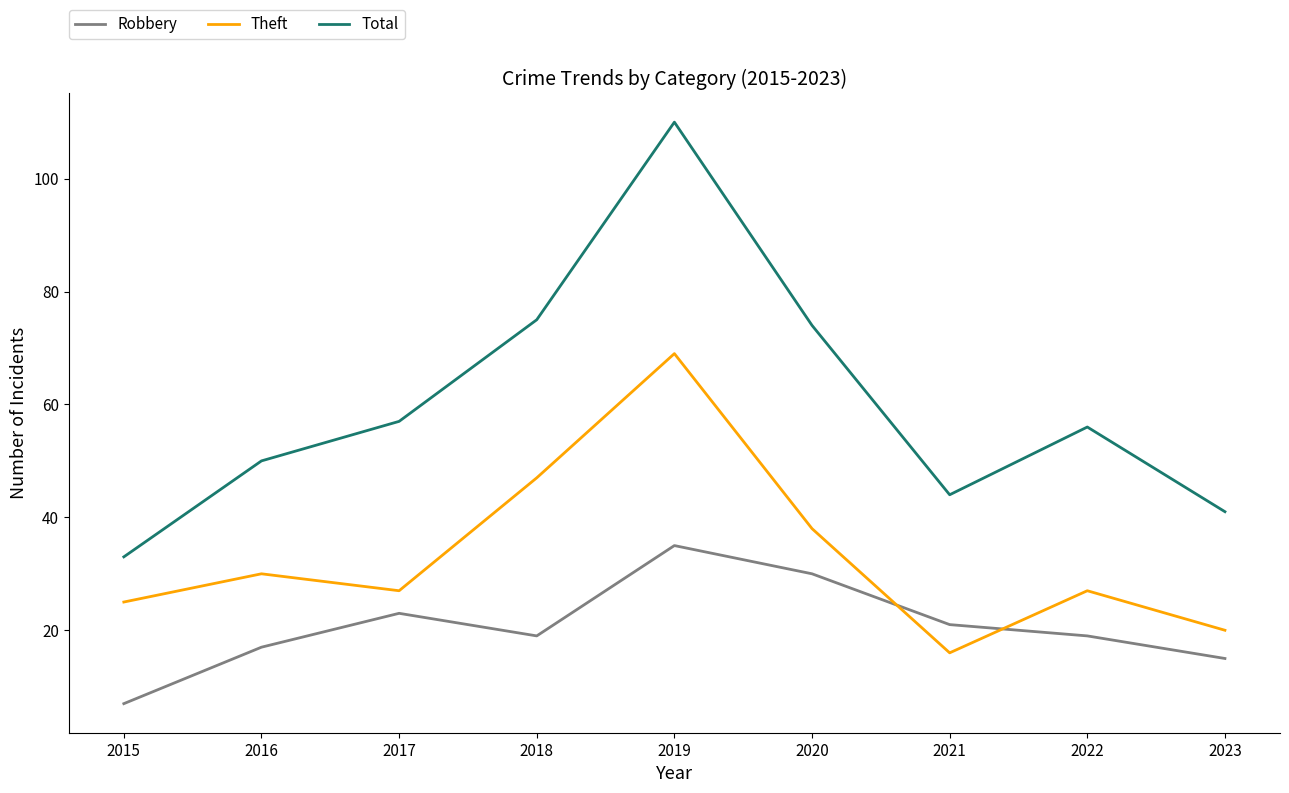

Reading right to left, list all the values displayed in this chart.

Robbery: 2023=15	2022=19	2021=21	2020=30	2019=35	2018=19	2017=23	2016=17	2015=7
Theft: 2023=20	2022=27	2021=16	2020=38	2019=69	2018=47	2017=27	2016=30	2015=25
Total: 2023=41	2022=56	2021=44	2020=74	2019=110	2018=75	2017=57	2016=50	2015=33